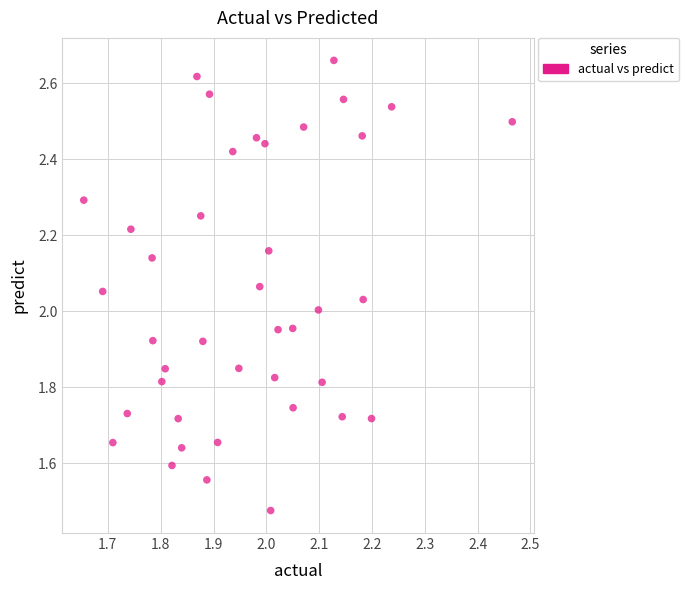

What is the range of X values (max minus min)?

0.8